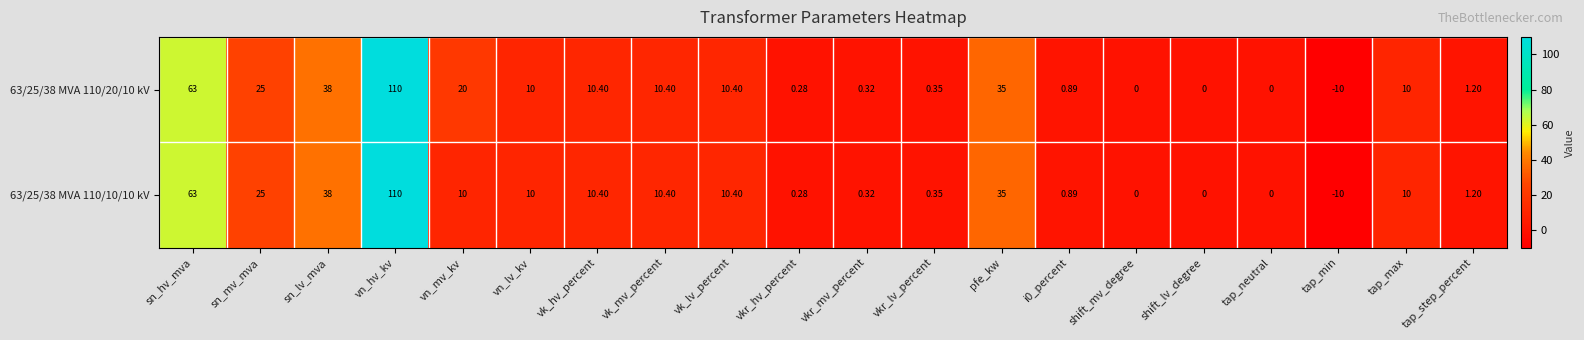

Rank the series at vn_mv_kv from highest to lowest value.

63/25/38 MVA 110/20/10 kV, 63/25/38 MVA 110/10/10 kV